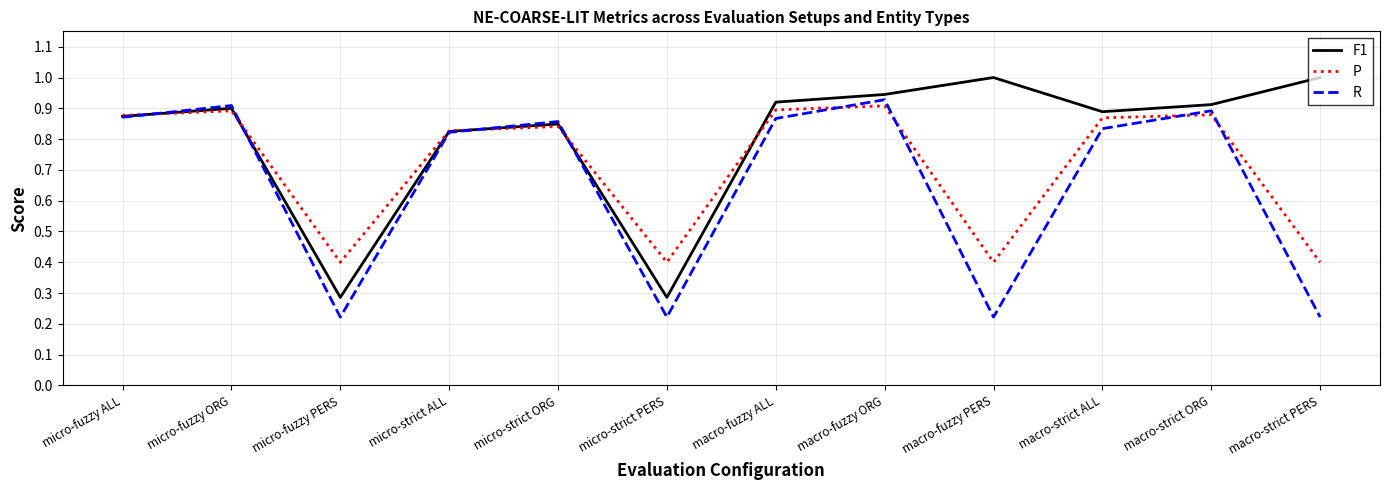

Which series changed the most between micro-strict ORG and macro-fuzzy ORG?

F1